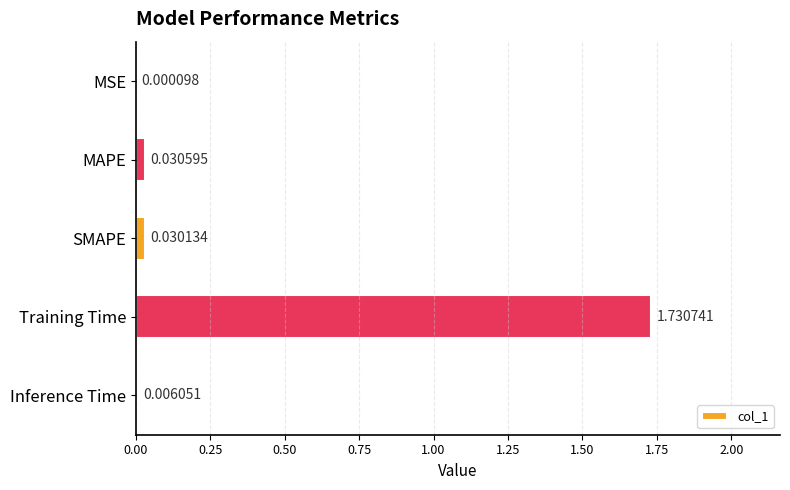

Count the number of categories in the chart.

5